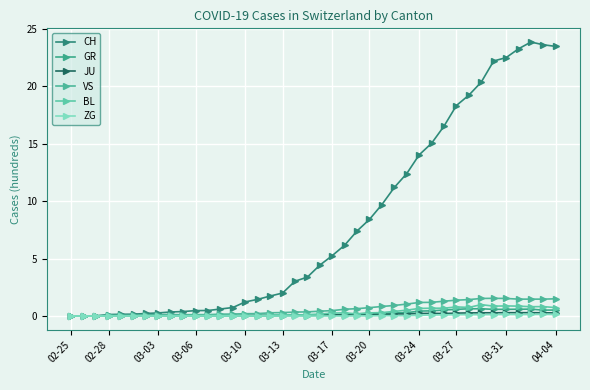

How many data points in CH are above 4?

20